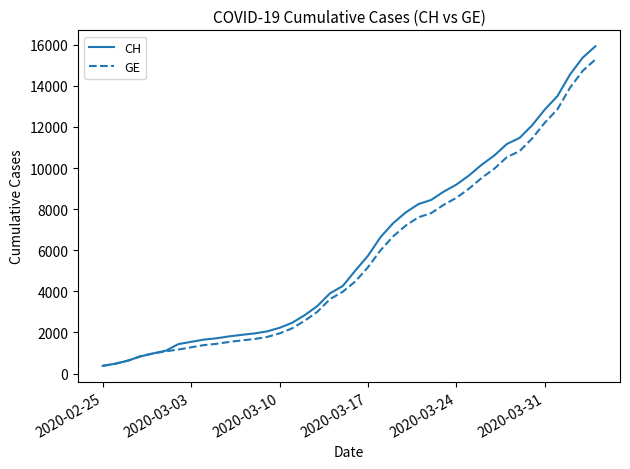

What is the maximum value for GE?

15284